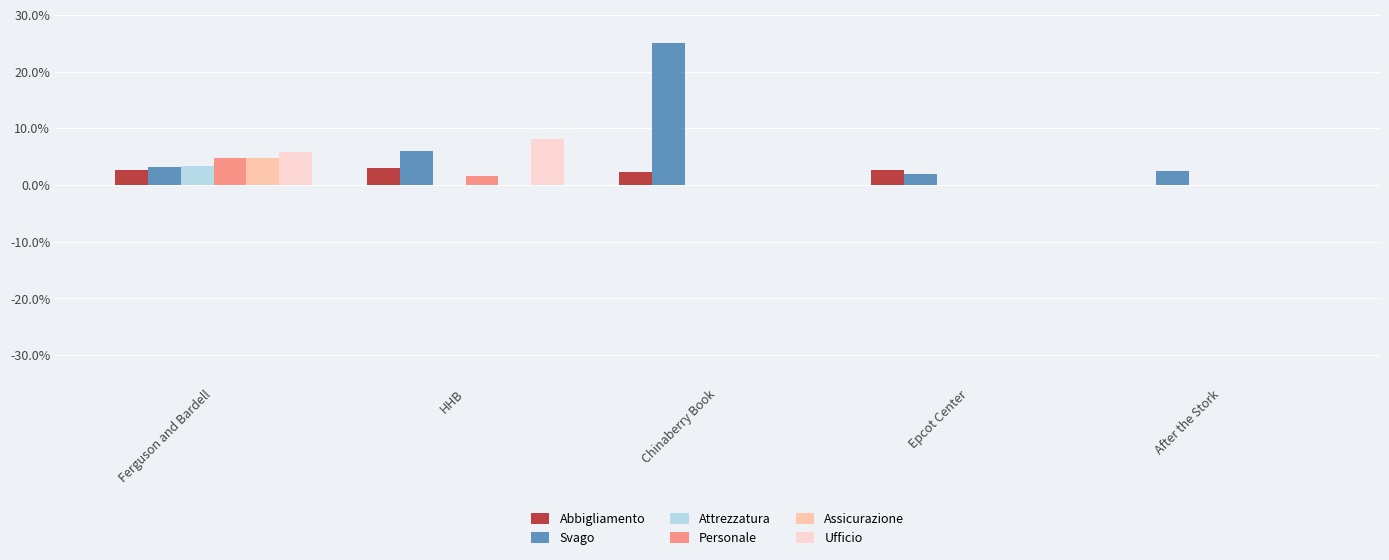

What position from the right is Epcot Center?

2